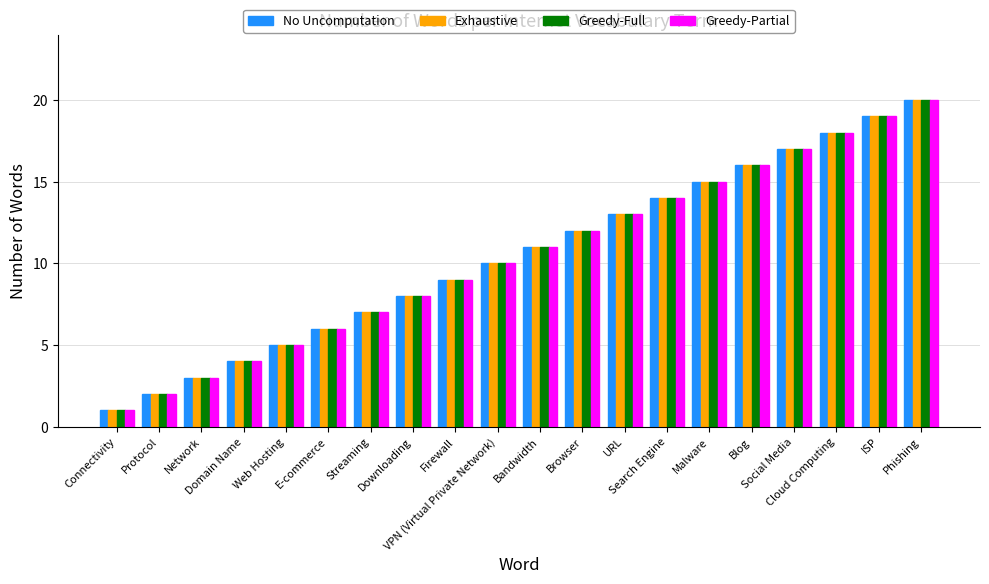

Where is Exhaustive nearest to the value 10?

VPN (Virtual Private Network)